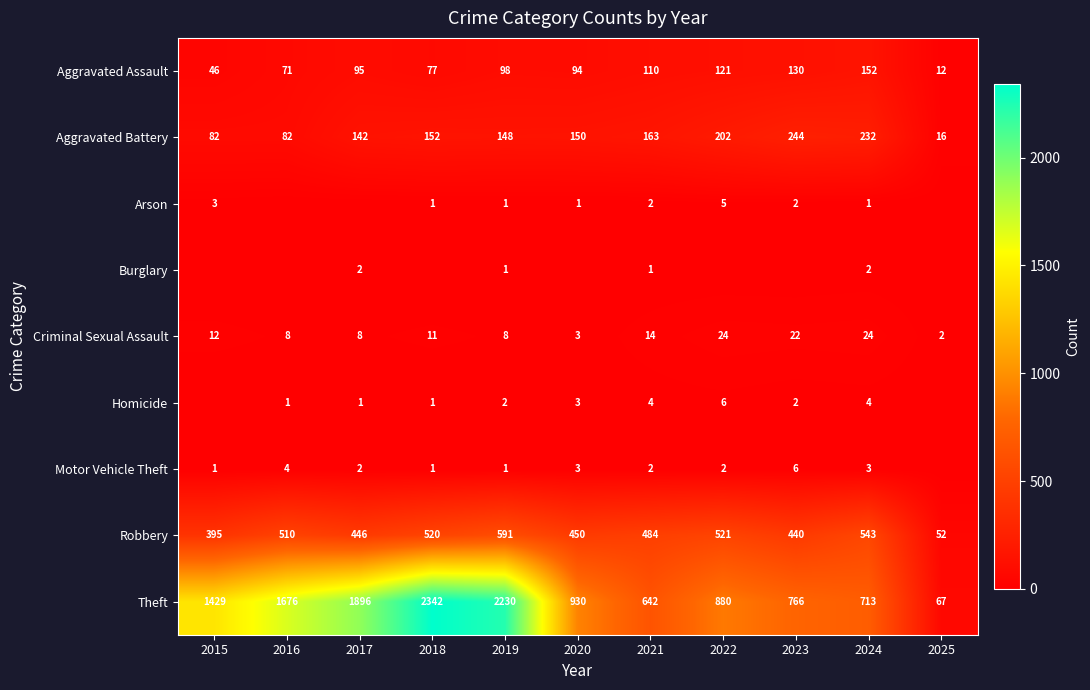

What is the lowest value of the Theft series?

67